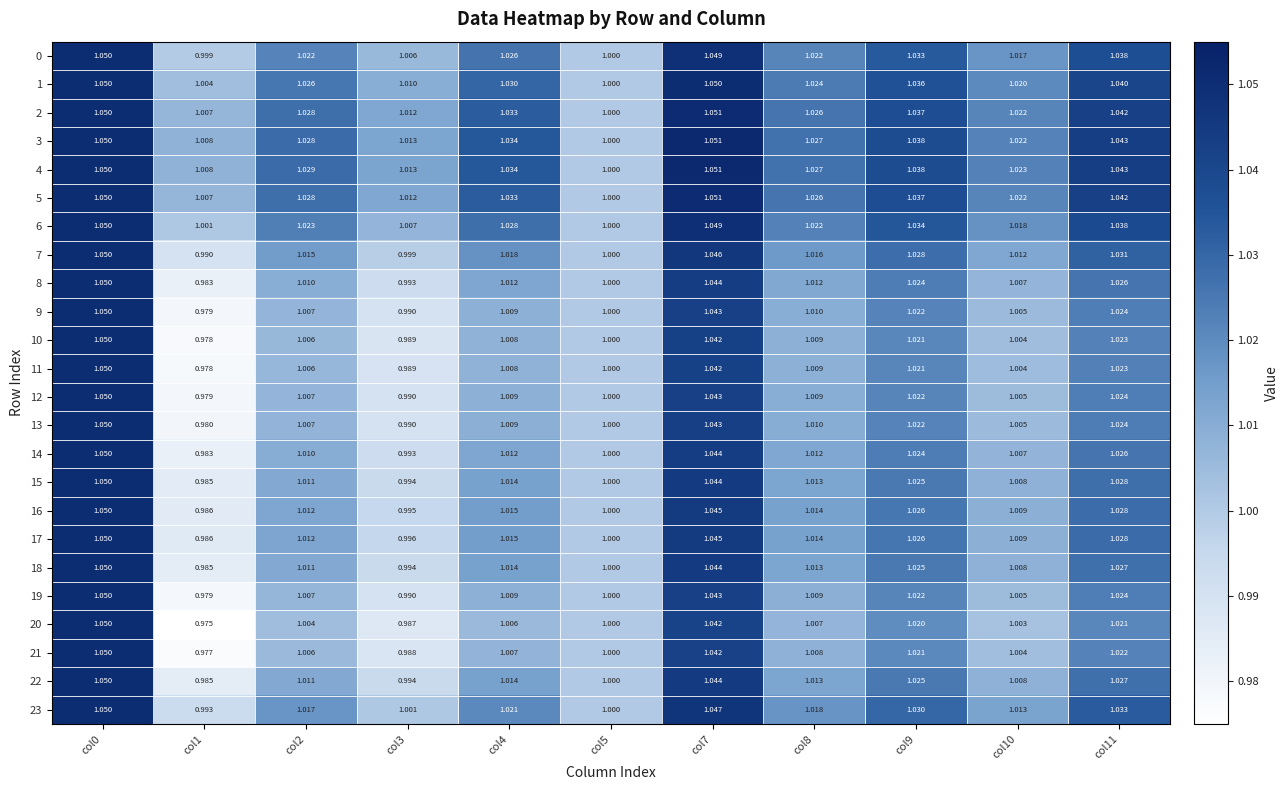

Is the value of 14 at col10 greater than the value of 18 at col0?

No